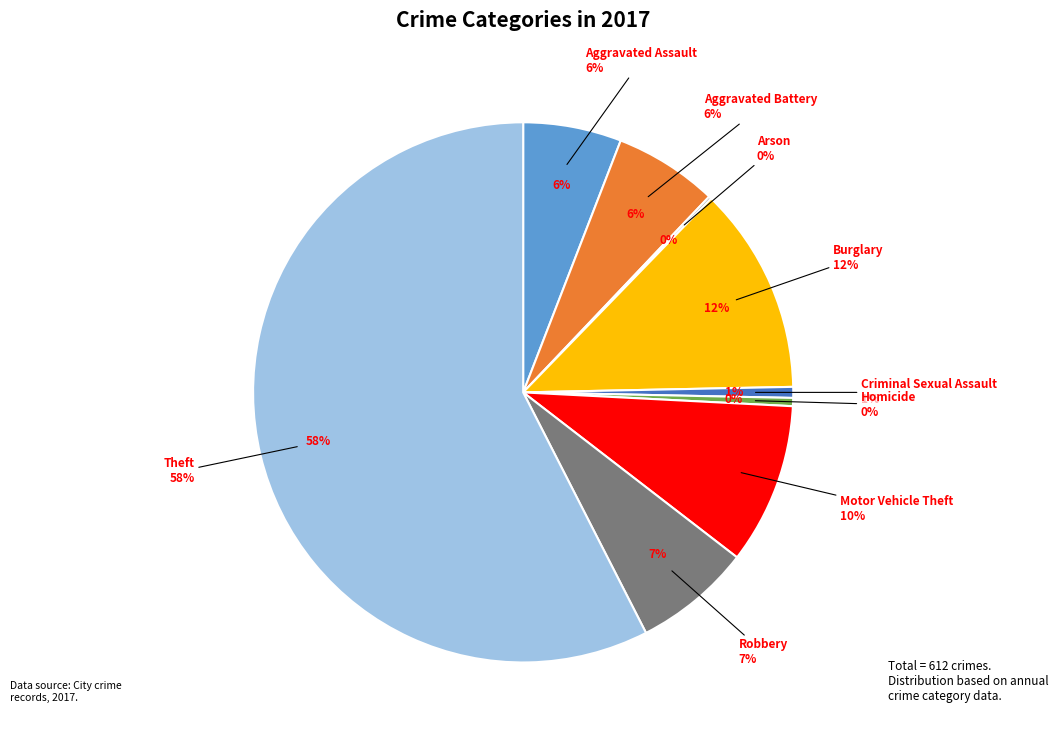

Does Theft account for over 50% of the chart?

Yes